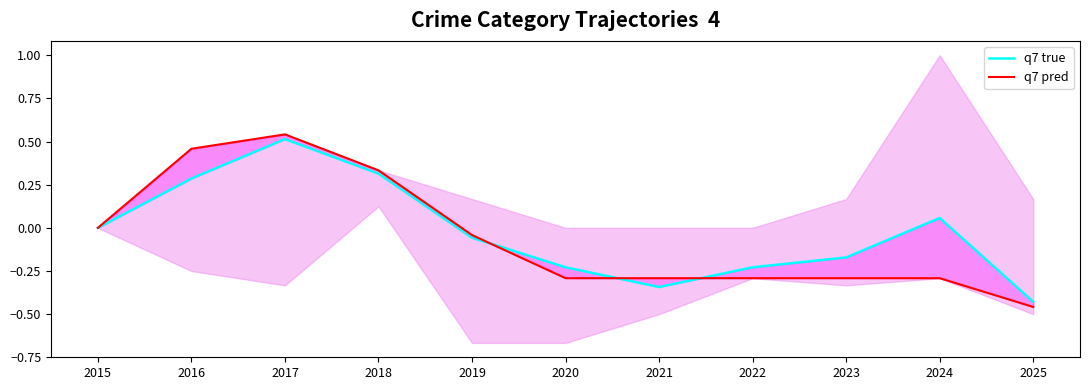

What is the difference between the second highest and second lowest values in the q7 true series?

0.7